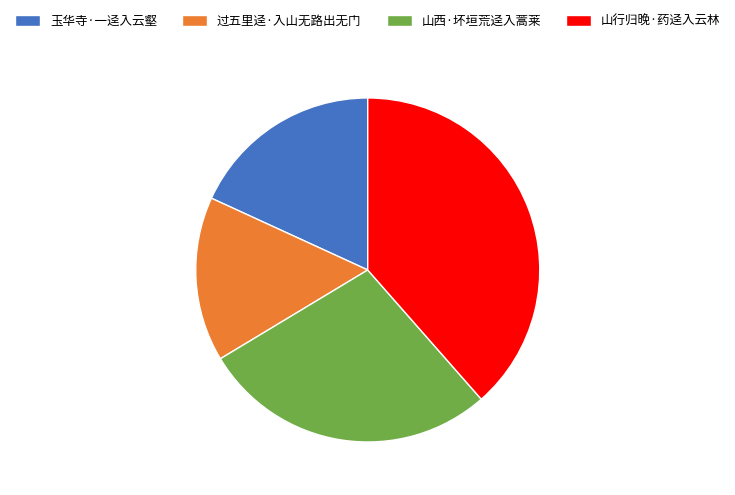

How many slices are in this pie chart?

4